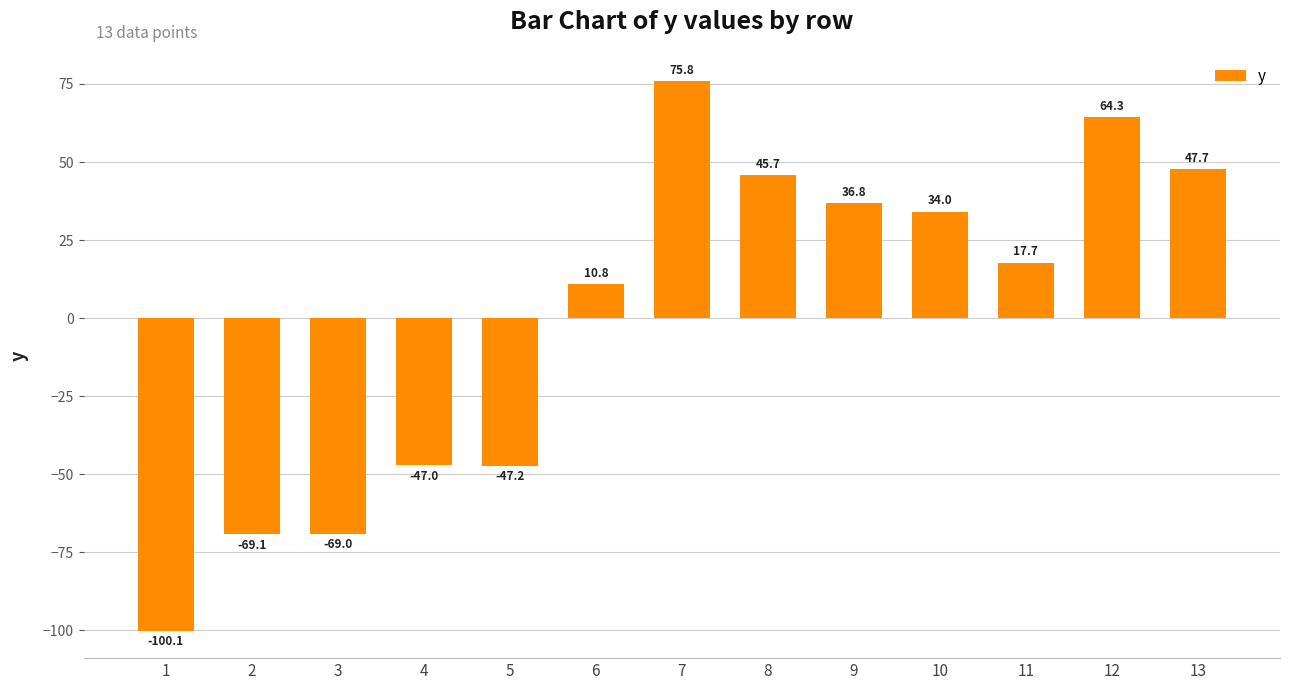

Where is the data nearest to the value -12?

6